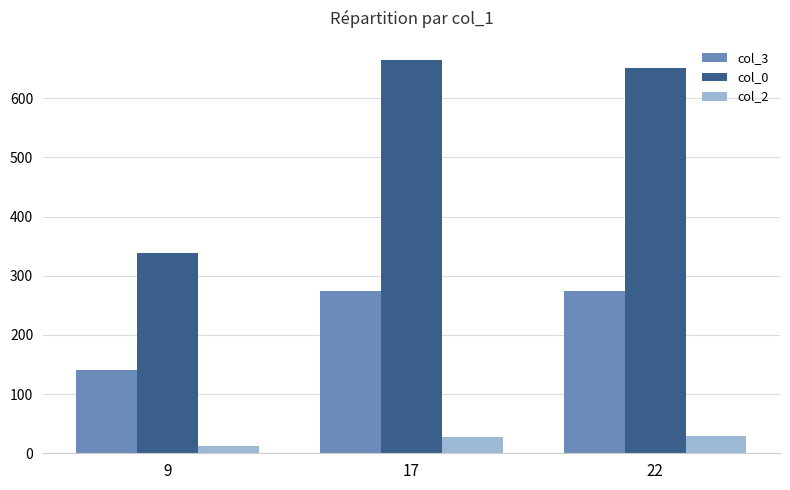

The value of col_0 at 9 is 339. True or false?

True